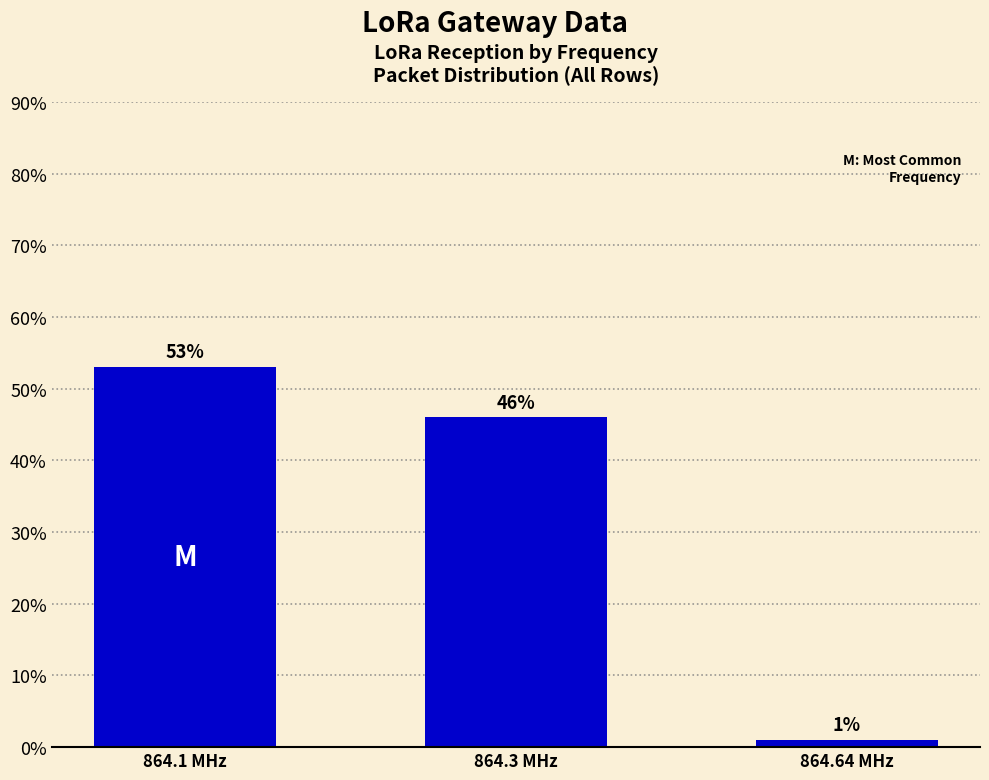

What is the change in value from 864.1 MHz to 864.64 MHz?

-52